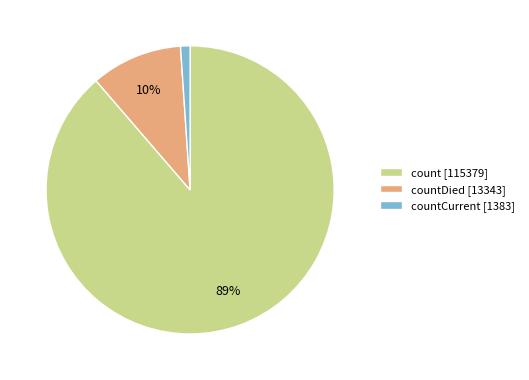

Count the number of slices in the pie.

3